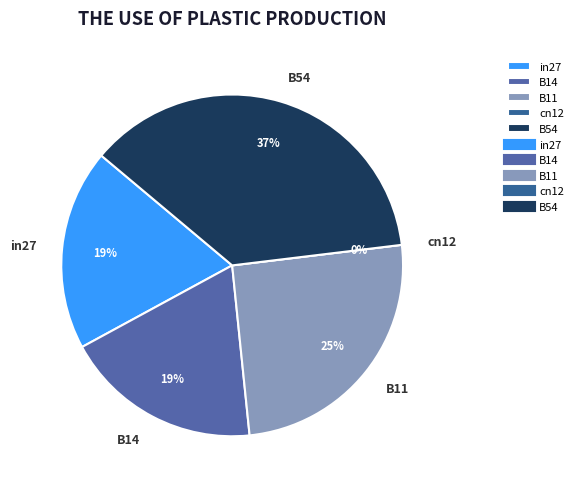

Rank the categories by value from highest to lowest.

B54, B11, in27, B14, cn12